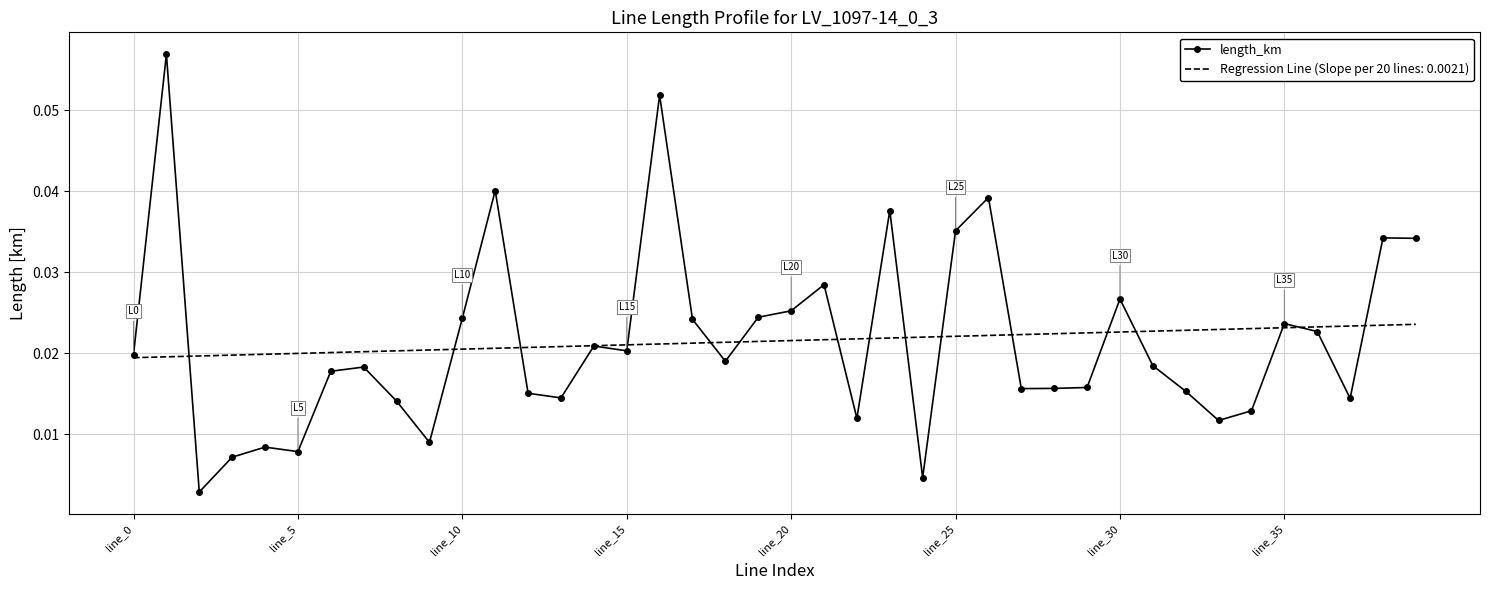

Which series has the widest spread of values?

length_km